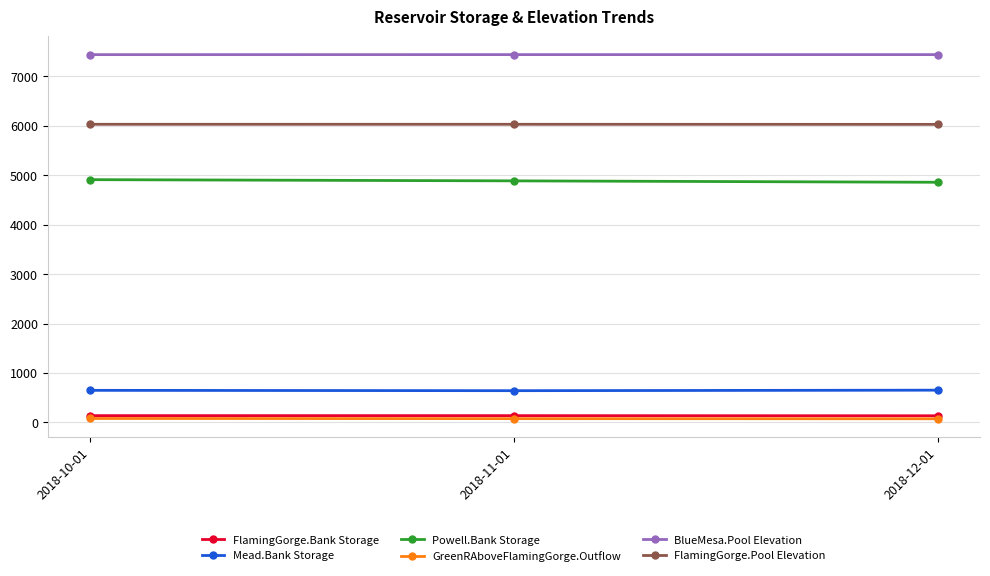

What is the average value of the Mead.Bank Storage series?

647.0